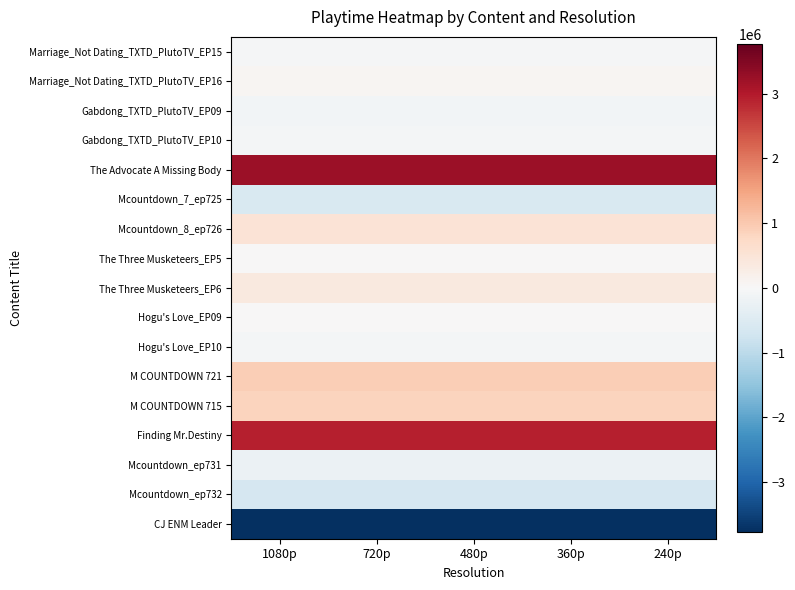

Which has a higher value, 360p or 480p?

360p